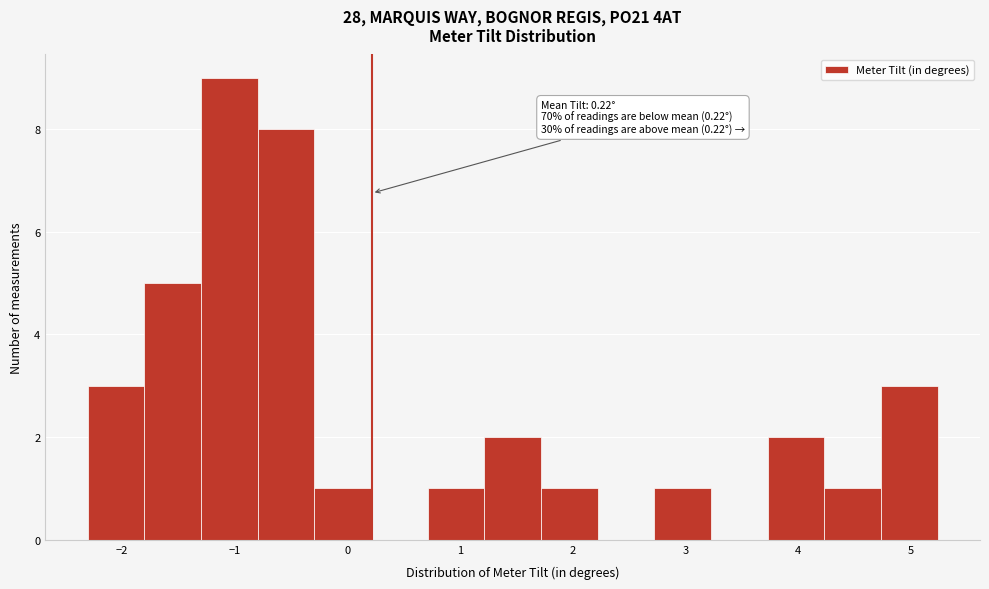

Which range on the x-axis has the tallest bar?

-1.3 to -0.8